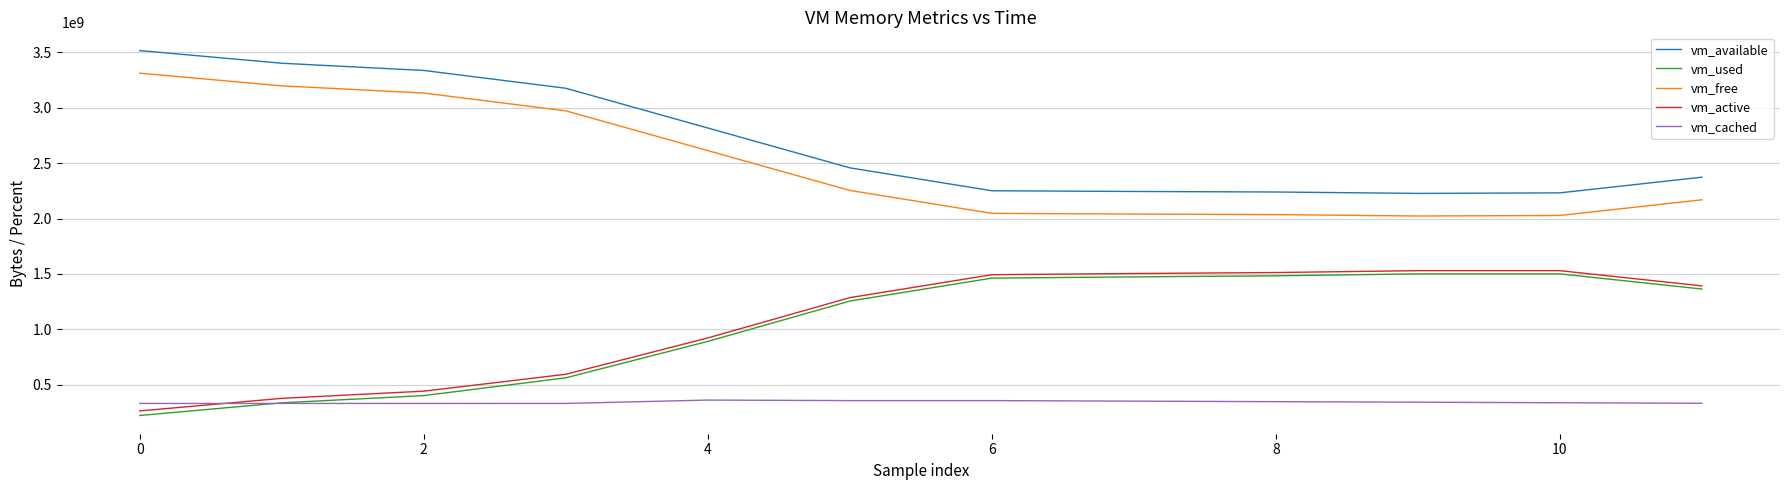

At how many categories does at least one series exceed 785848244?

12